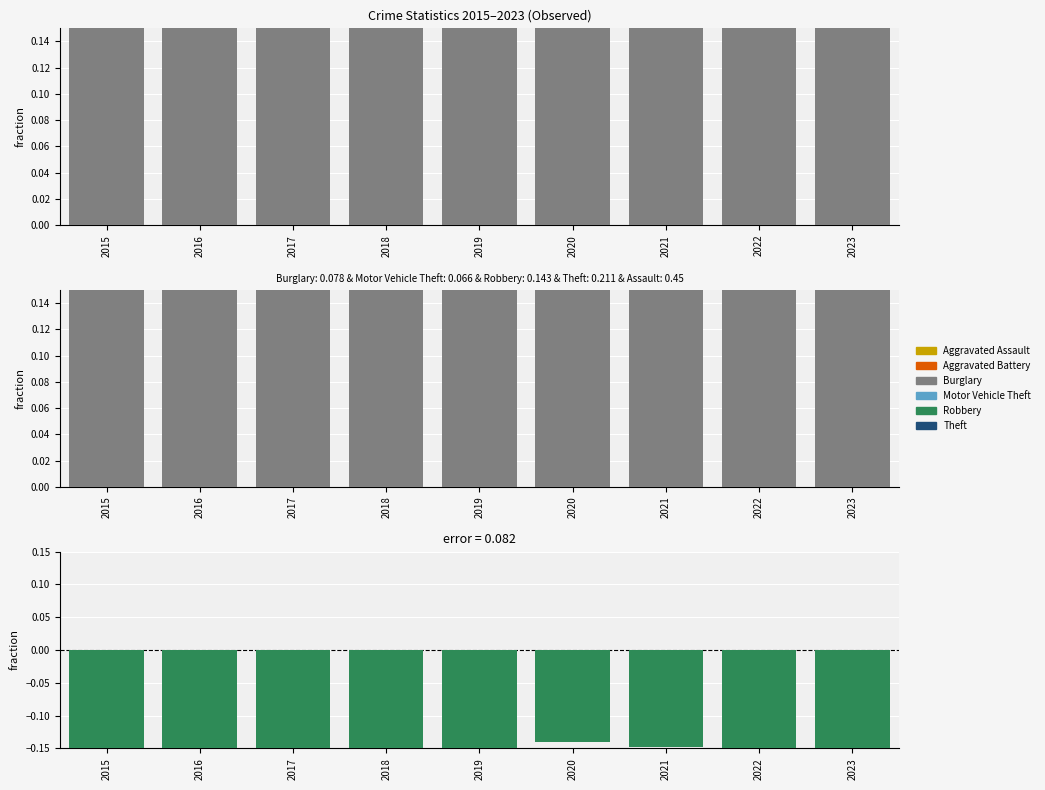

The Theft series shows 0.1 at 2021. True or false?

False